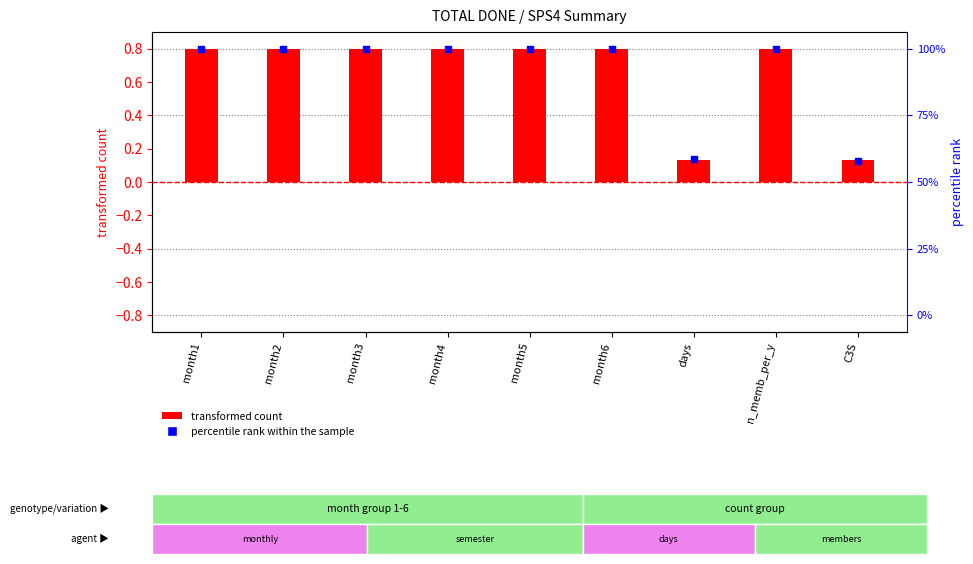

Is the value of percentile rank within the sample at month6 greater than the value of transformed count at month4?

No